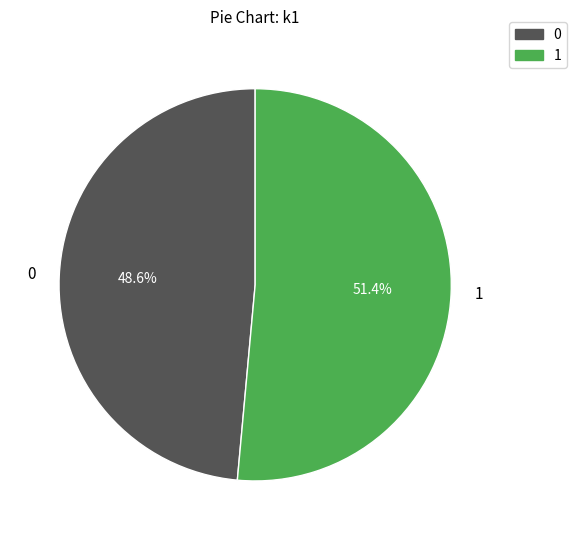

Does 0 represent more than half of the total?

No